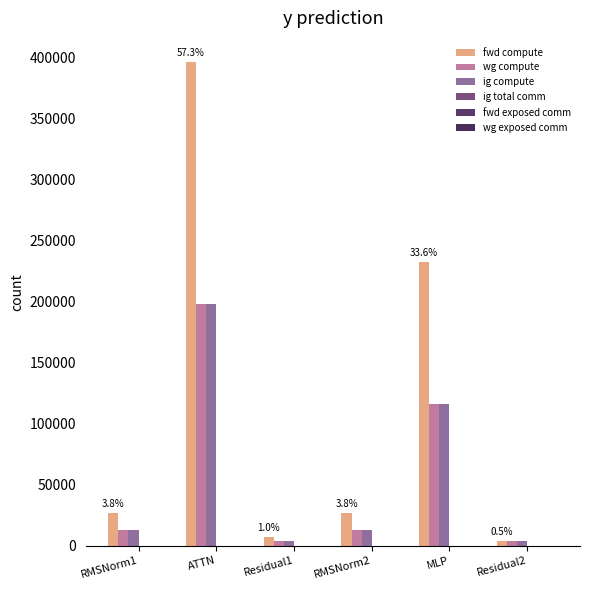

Reading left to right, extract all data points from this chart.

fwd compute: RMSNorm1=26263.5	ATTN=395950.4	Residual1=6847.6	RMSNorm2=26263.5	MLP=232004.5	Residual2=3423.8
wg compute: RMSNorm1=13131.7	ATTN=197975.2	Residual1=3423.8	RMSNorm2=13131.7	MLP=116002.3	Residual2=3423.8
ig compute: RMSNorm1=13131.7	ATTN=197975.2	Residual1=3423.8	RMSNorm2=13131.7	MLP=116002.3	Residual2=3423.8
ig total comm: RMSNorm1=0.0	ATTN=0.0	Residual1=0.0	RMSNorm2=0.0	MLP=0.0	Residual2=0.0
fwd exposed comm: RMSNorm1=0.0	ATTN=0.0	Residual1=0.0	RMSNorm2=0.0	MLP=0.0	Residual2=0.0
wg exposed comm: RMSNorm1=0.0	ATTN=0.0	Residual1=0.0	RMSNorm2=0.0	MLP=0.0	Residual2=0.0